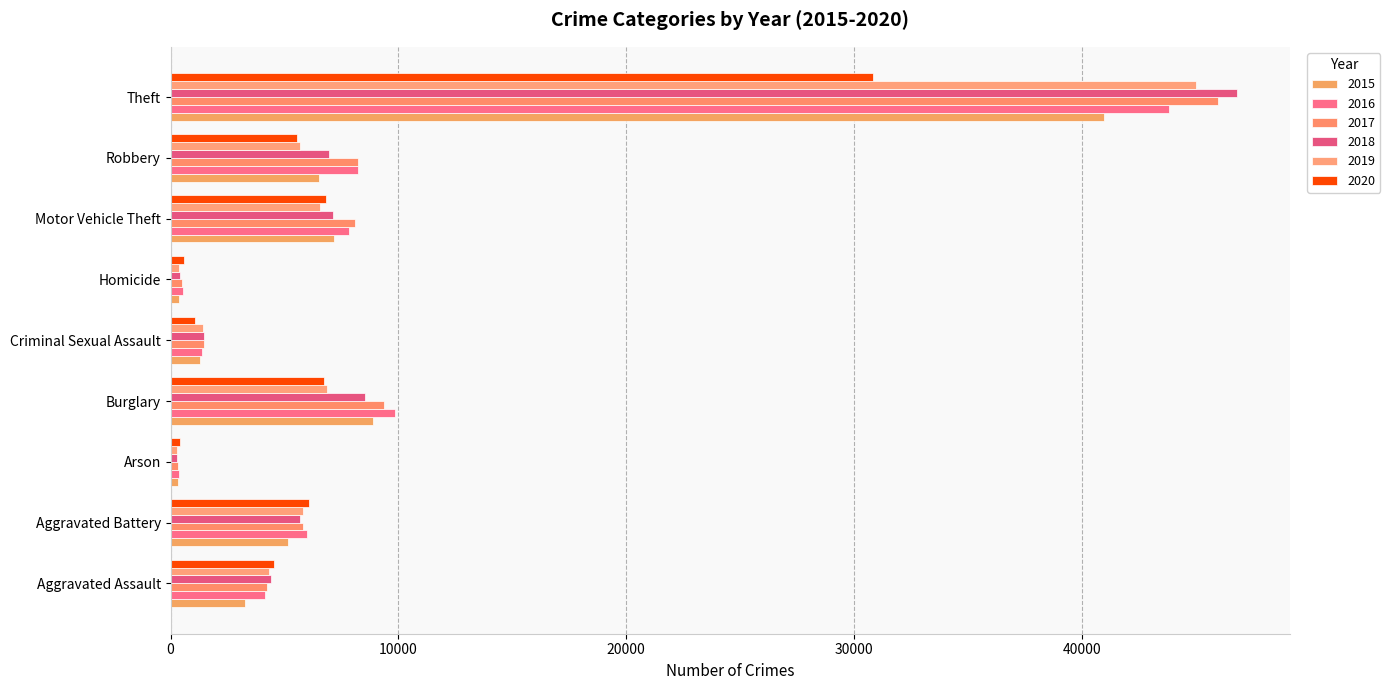

How many data points in 2015 are less than 5163?

4